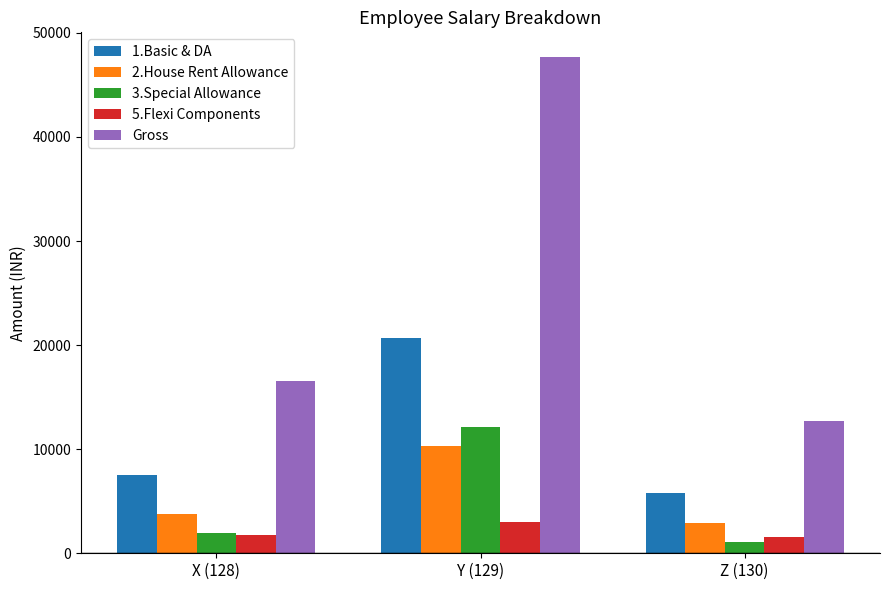

What is the label of the 2nd bar from the left?

Y (129)